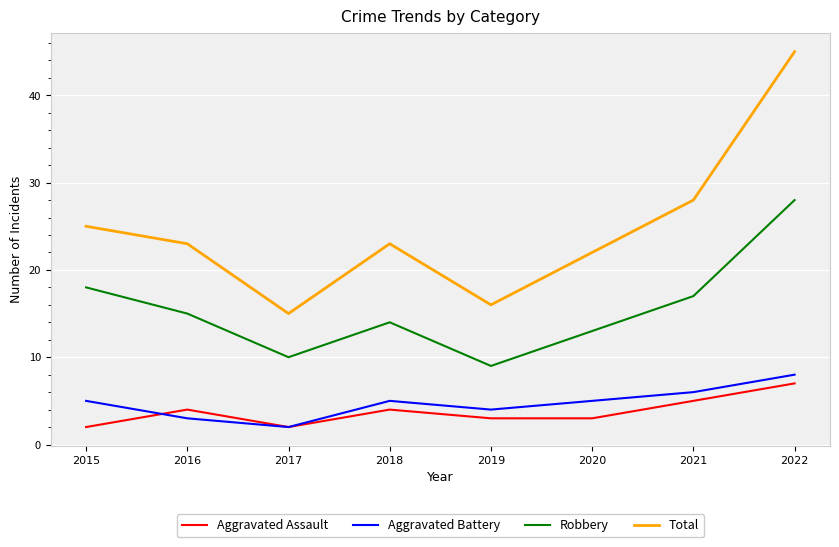

At which category does the chart reach its peak across all series?

2022